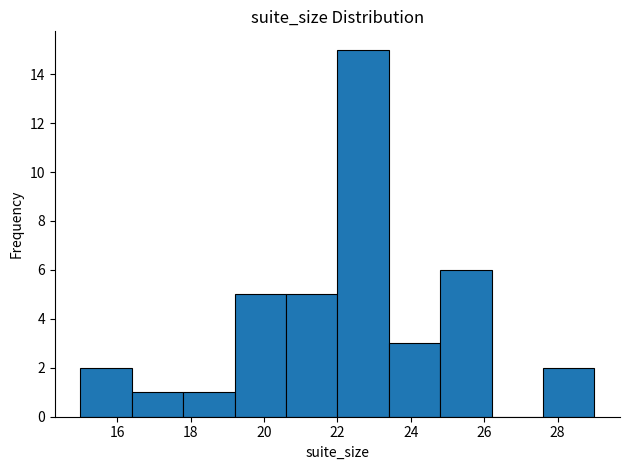

Reading left to right, transcribe this chart: for each bar, give the range it covers on the x-axis and its height. The values are not printed on the chart, so give them approximately, as read against the axis.

15.0 to 16.4: 2
16.4 to 17.8: 1
17.8 to 19.2: 1
19.2 to 20.6: 5
20.6 to 22.0: 5
22.0 to 23.4: 15
23.4 to 24.8: 3
24.8 to 26.2: 6
26.2 to 27.6: 0
27.6 to 29.0: 2